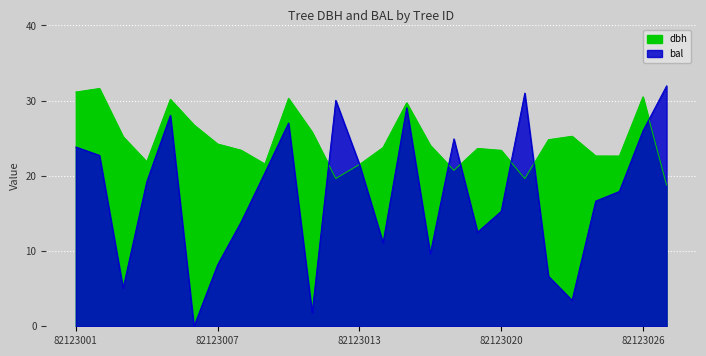

What is the value of the dbh point at the 19th from the left?

23.4